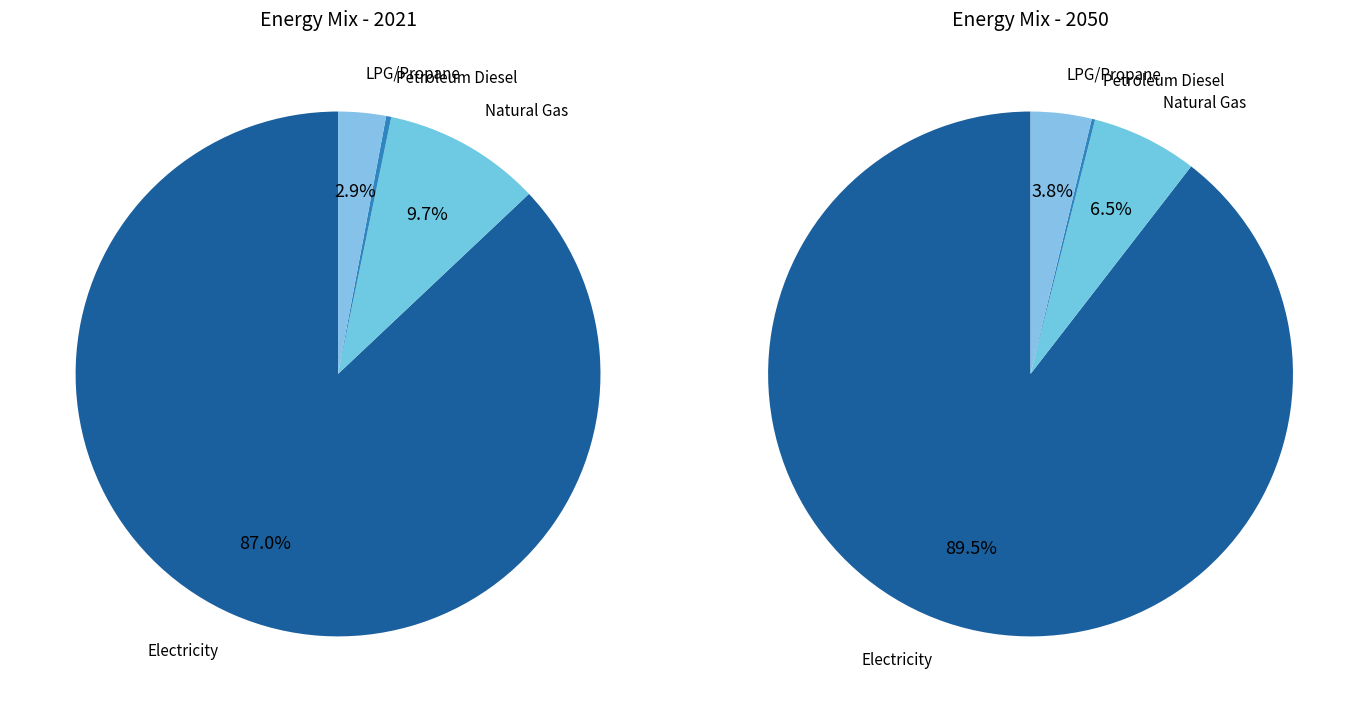

The LPG propane or butane (BTU) slice represents 3% of the pie. True or false?

True